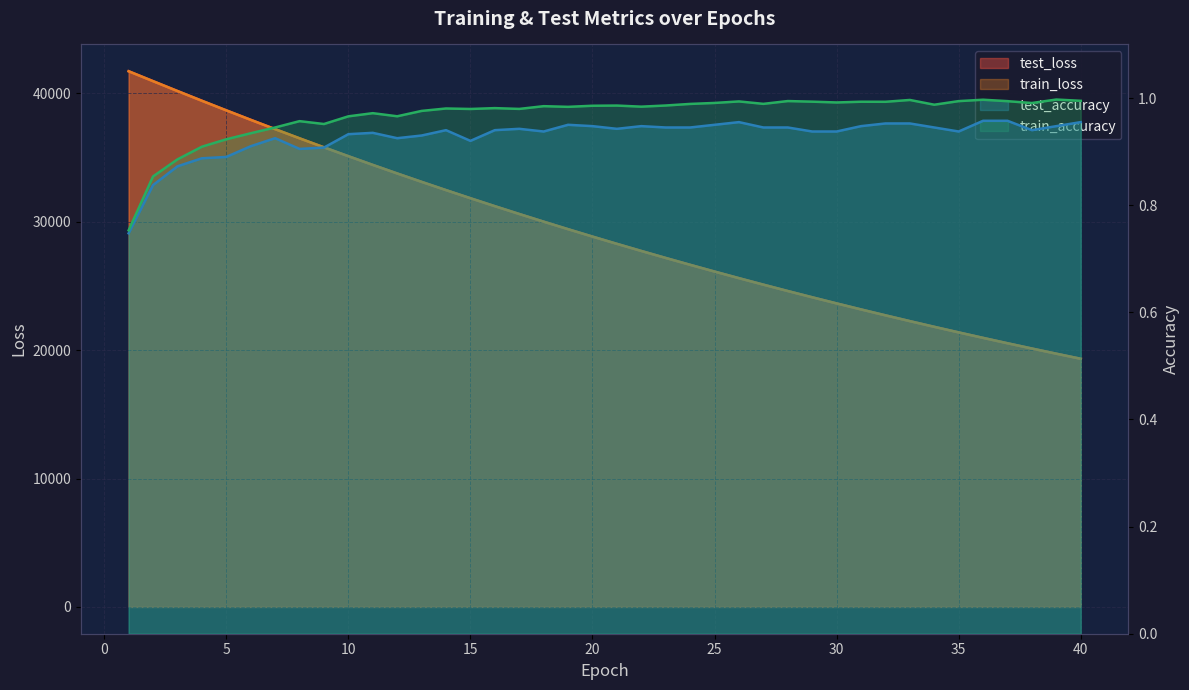

What is the spread (max minus min) of values at 3?

40183.8